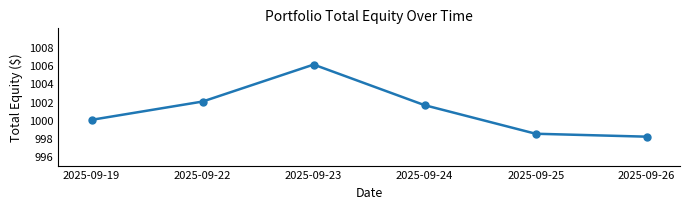

Where is the data nearest to the value 1002?

2025-09-22